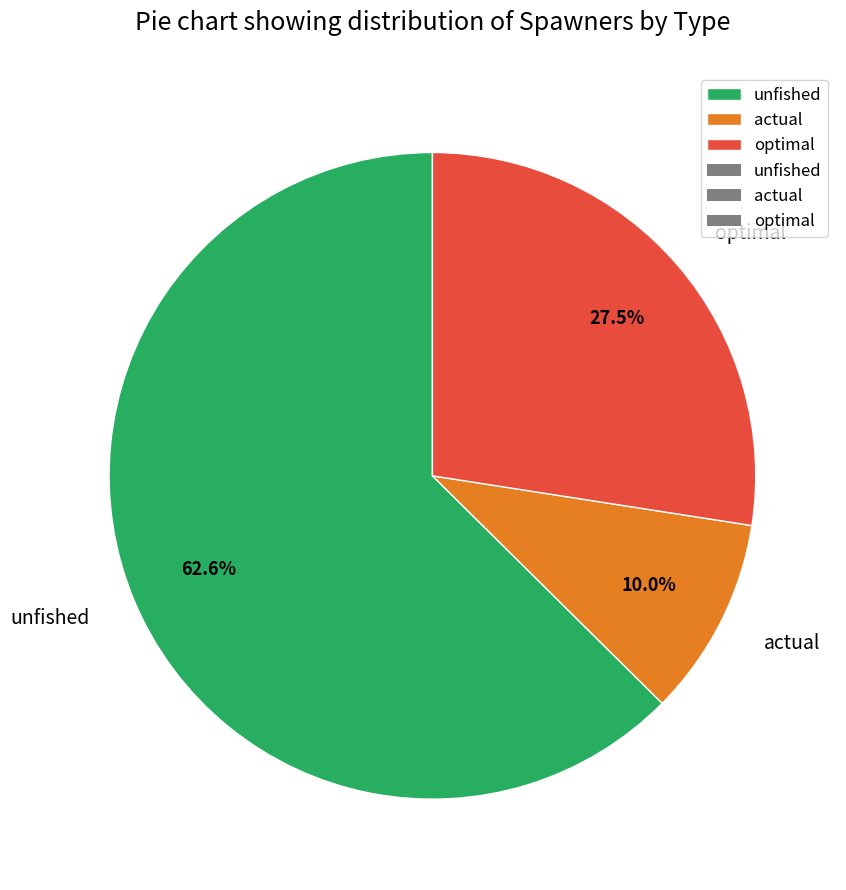

What is the majority slice?

unfished